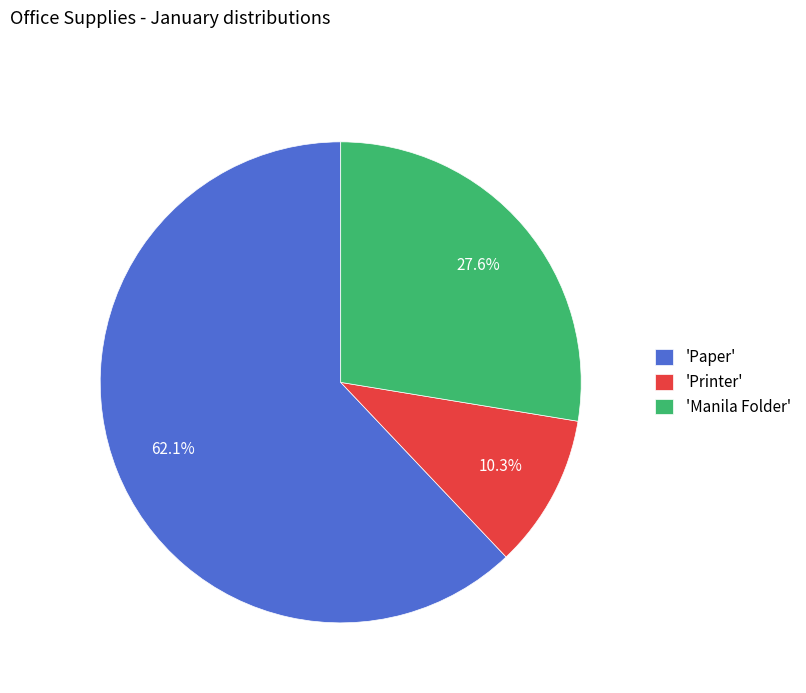

What is the majority slice?

'Paper'